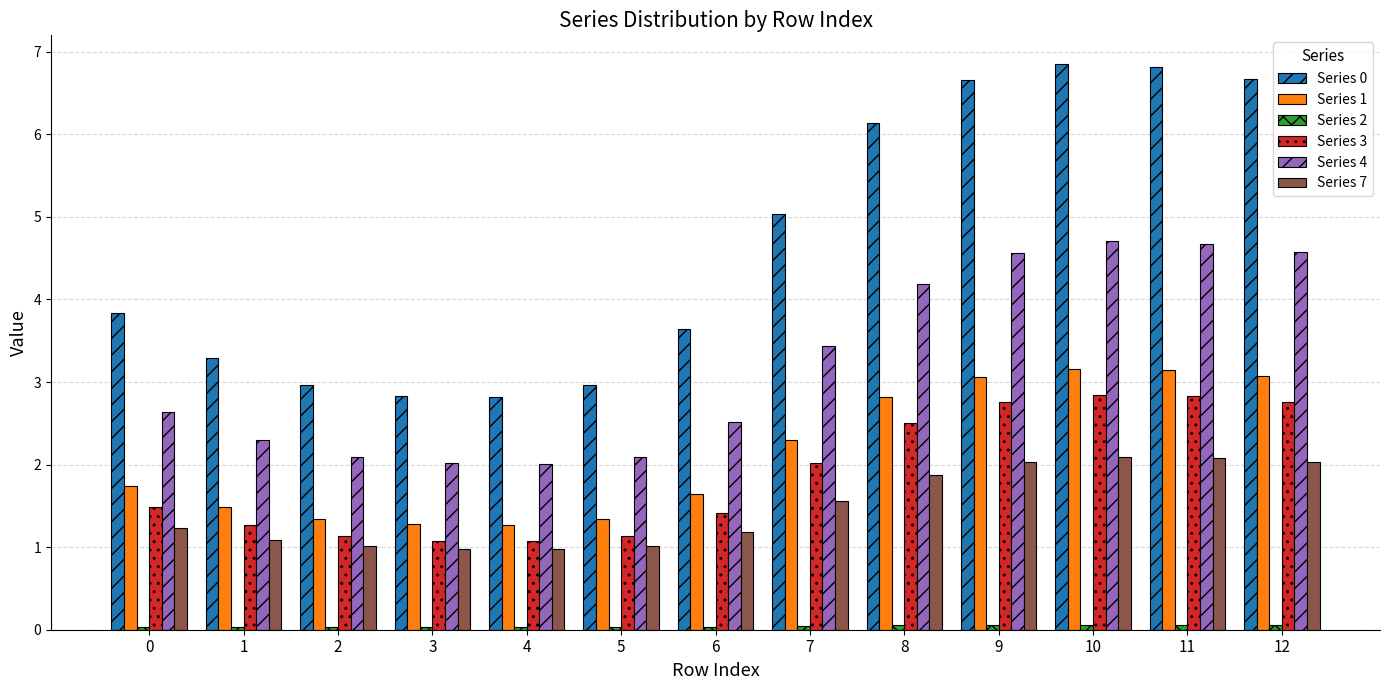

At how many categories does at least one series exceed 4?

6